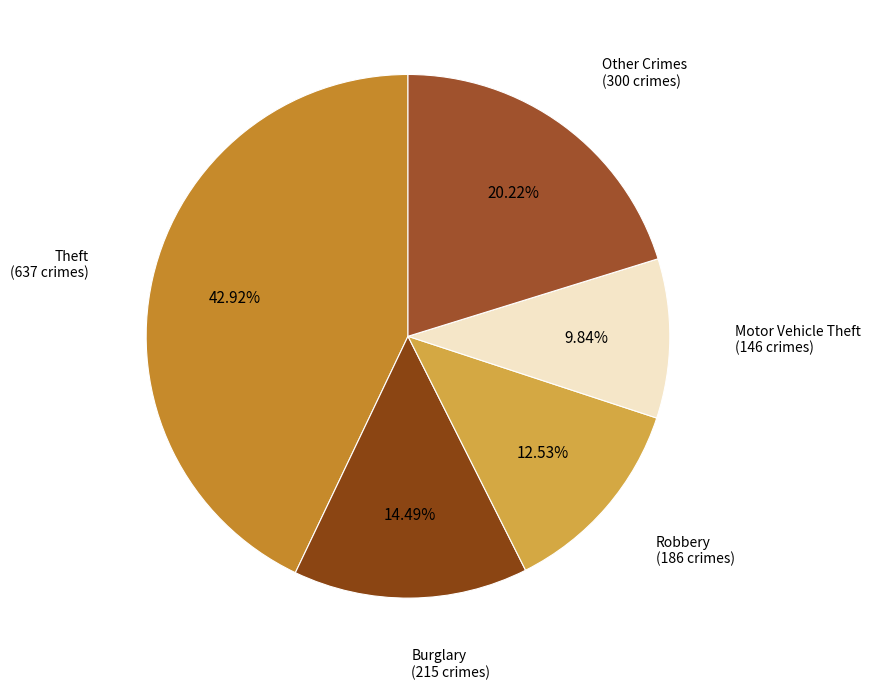

To the nearest percent, what is the difference between the largest and smallest slice percentages?

33%